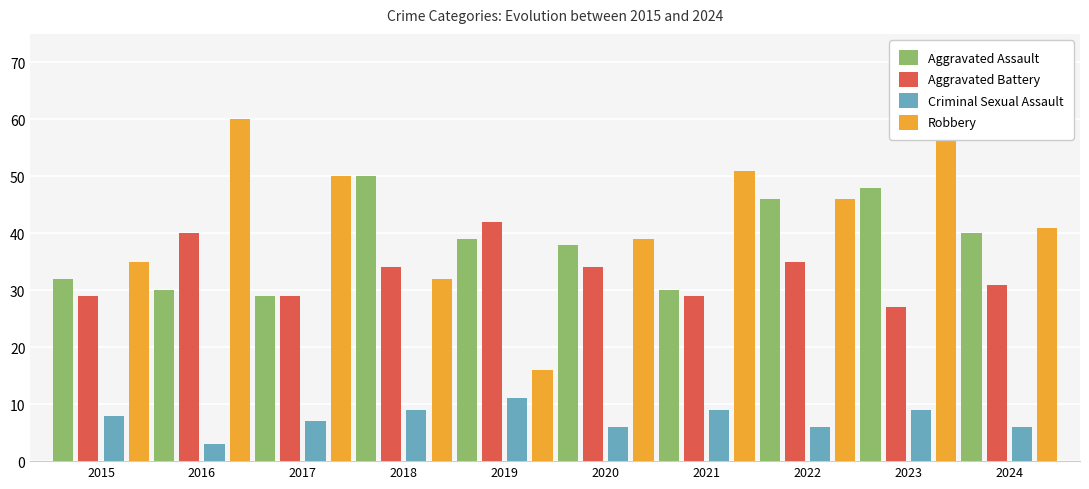

How many groups of bars are there?

10